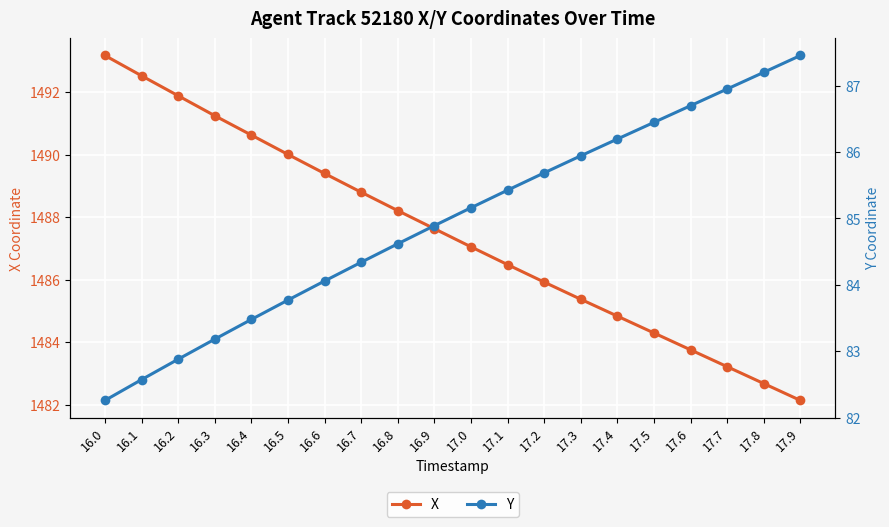

What is the value of the Y point at the 16th from the left?

86.4